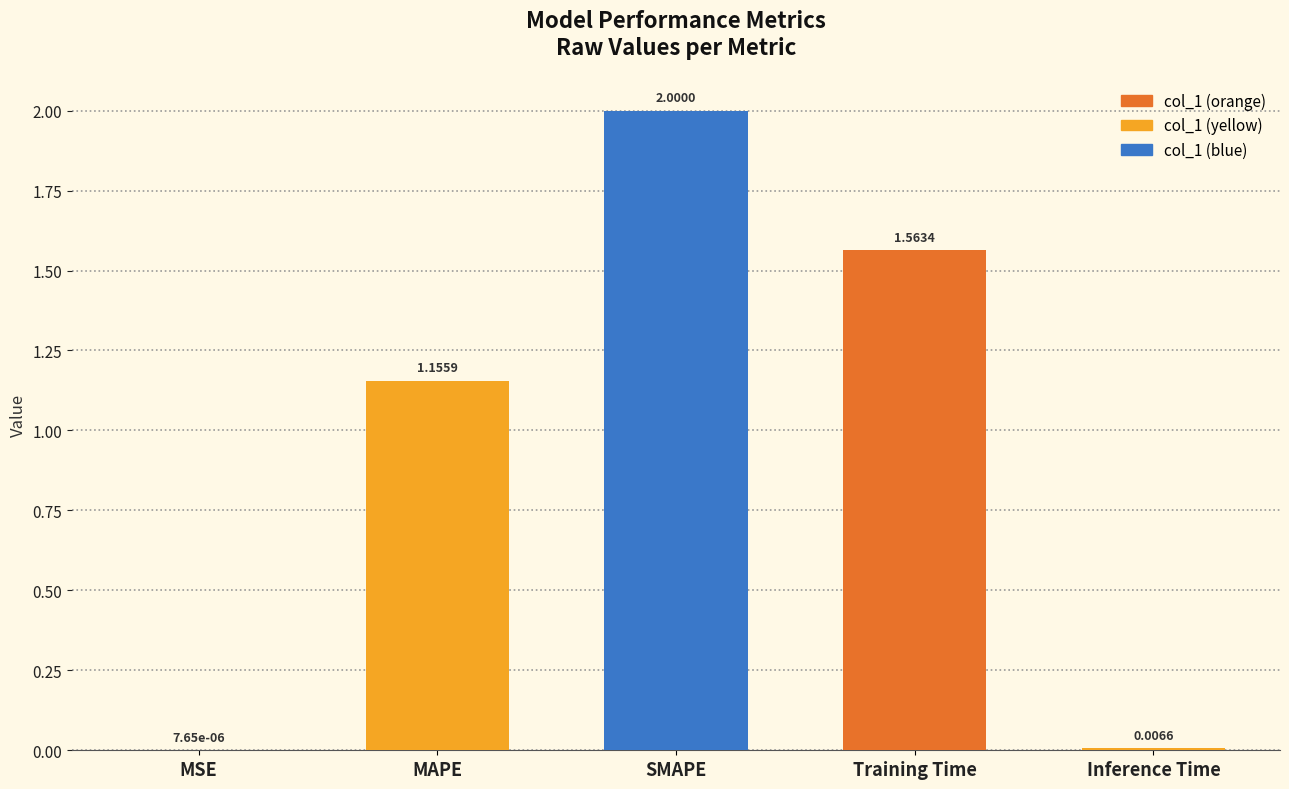

What is the difference between the values at SMAPE and MAPE?

0.8